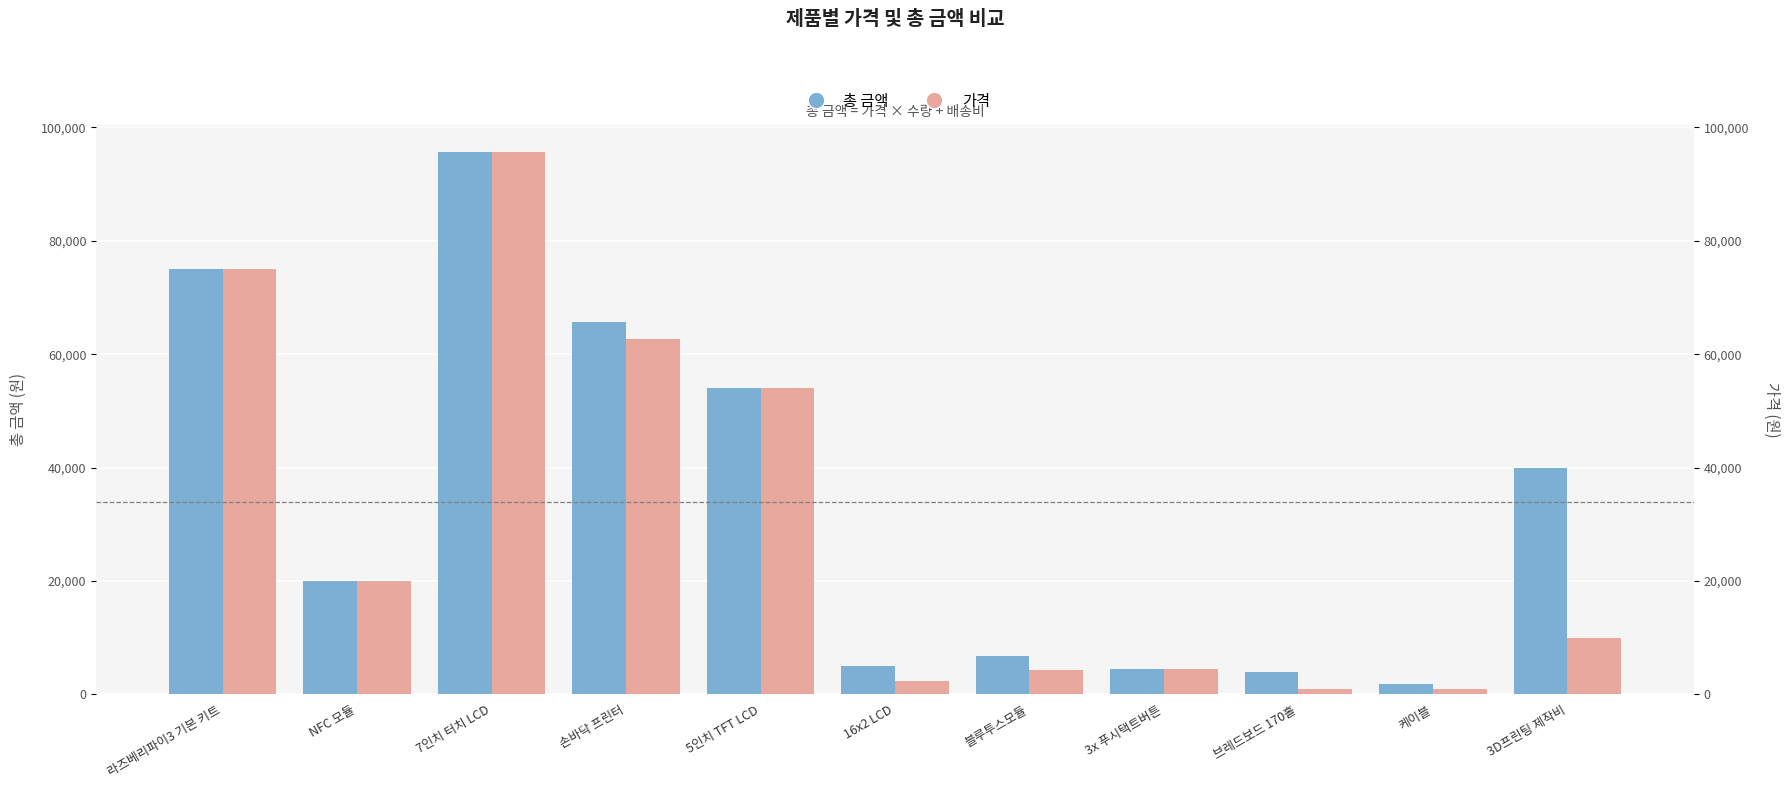

Which series has the largest range (max minus min)?

가격